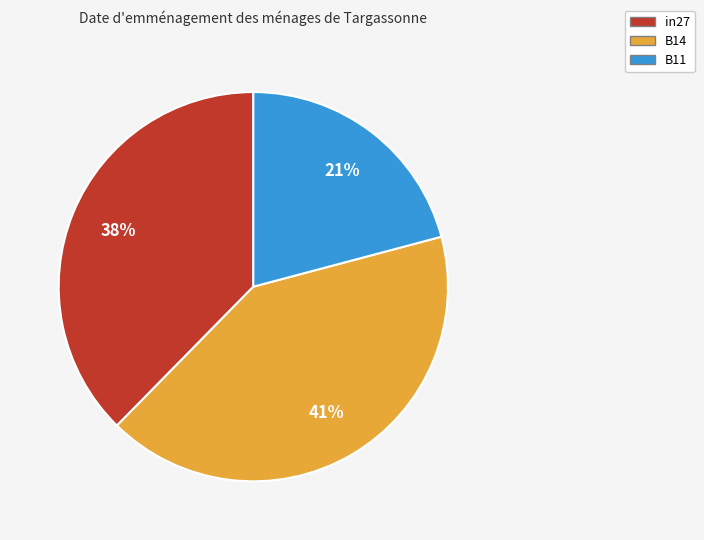

To the nearest percent, what is the combined percentage of B14 and B11?

62%